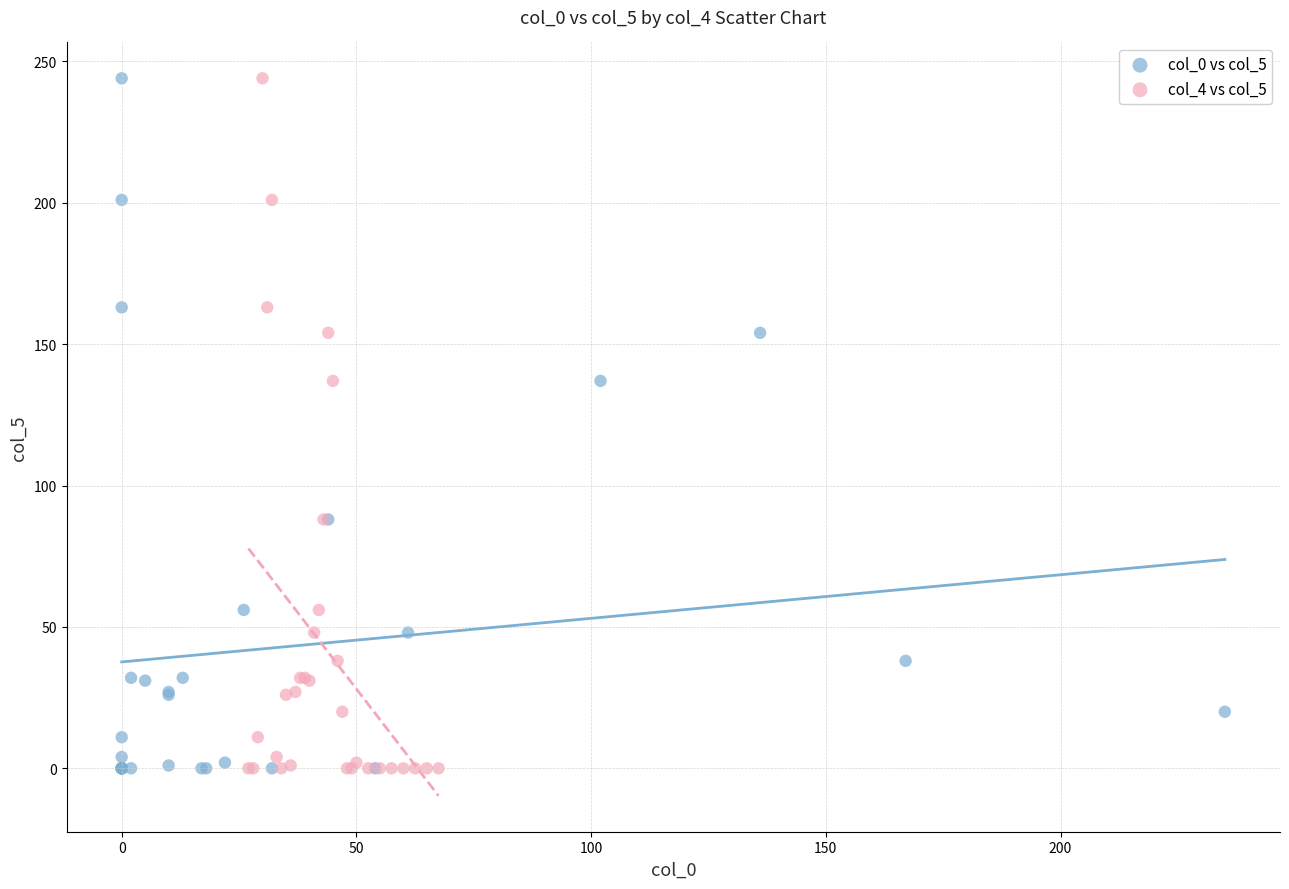

What are all the series names shown in the legend?

col_0 vs col_5, col_4 vs col_5